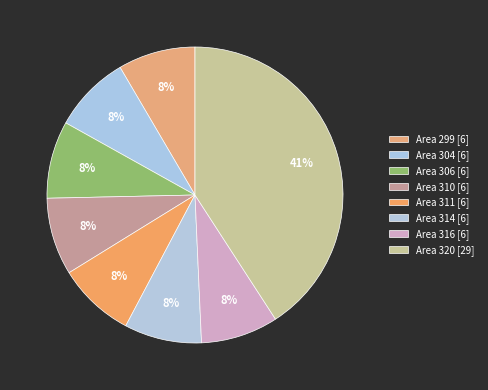

Count the number of slices in the pie.

8